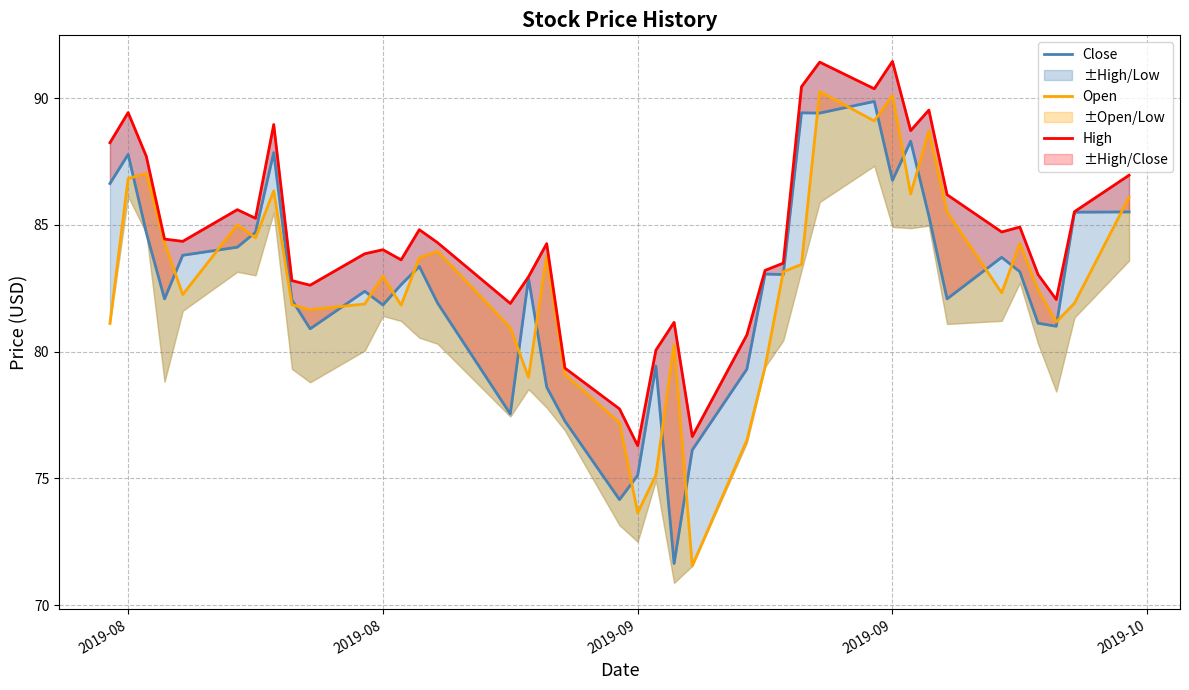

What is the minimum value shown in the chart?

71.6